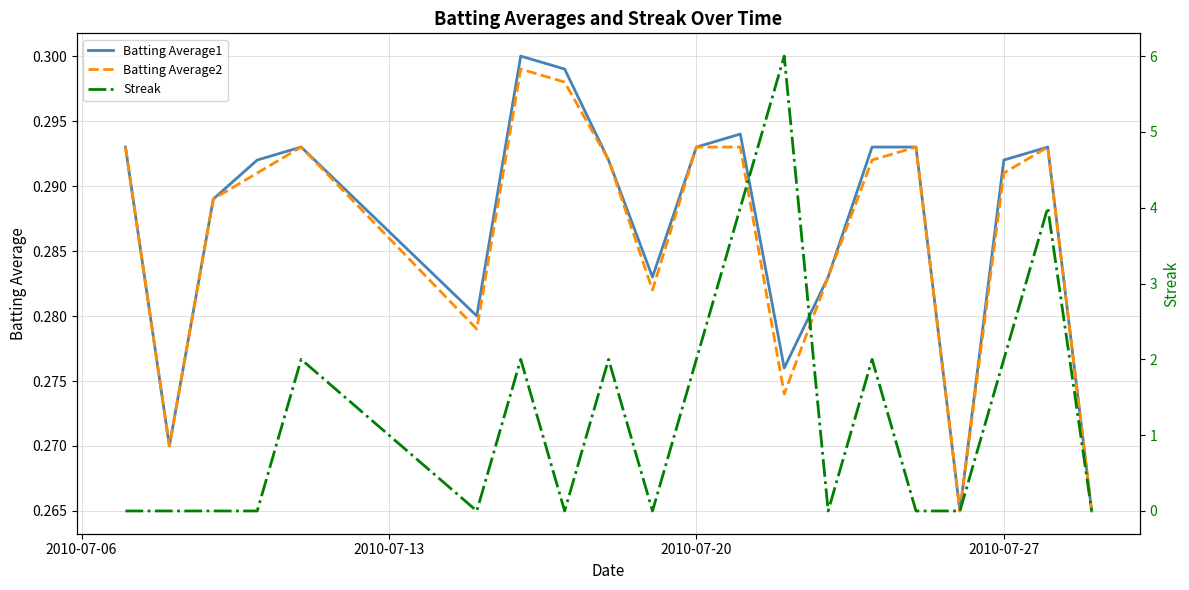

How many lines are shown in the chart?

3